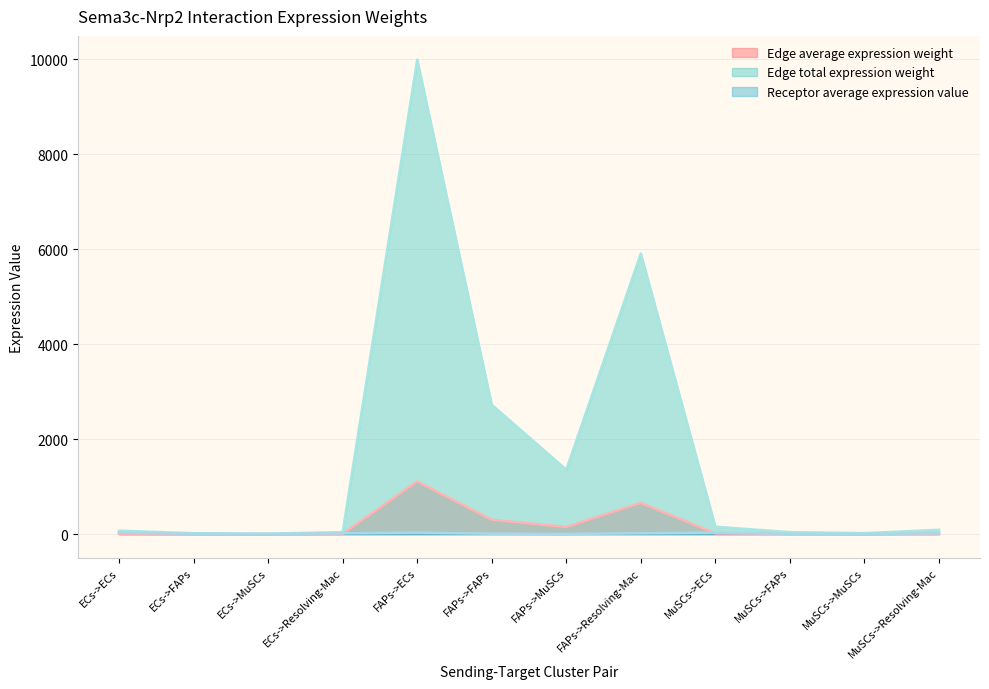

What is the value of the Edge total expression weight point at the 11th from the left?

21.2